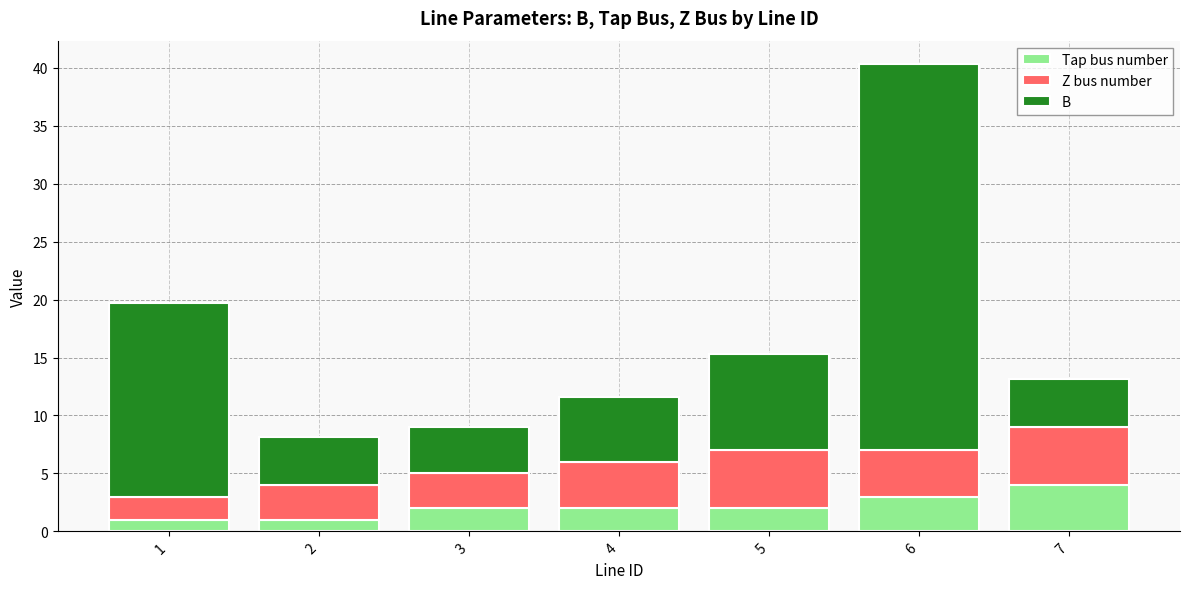

What is the sum of the Tap bus number values at 5 and 3?

4.0